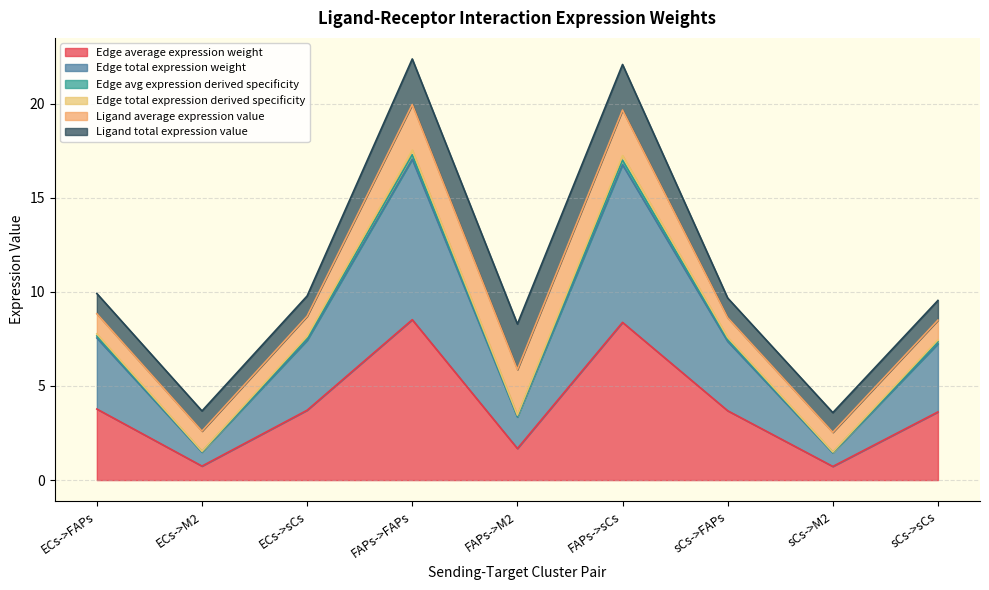

At which label does Edge avg expression derived specificity reach its peak?

FAPs->FAPs